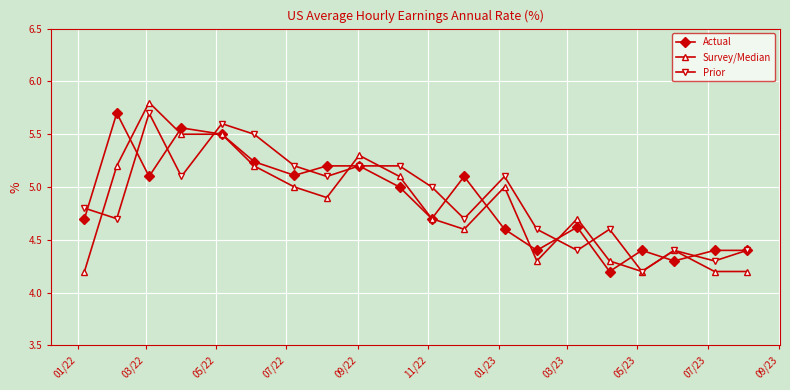

What is the greatest value displayed?

5.8